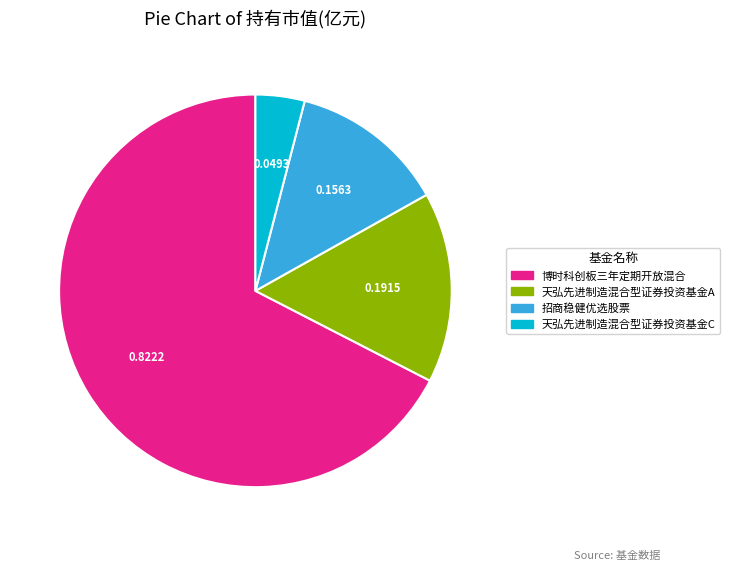

Is there a majority slice in this chart?

Yes